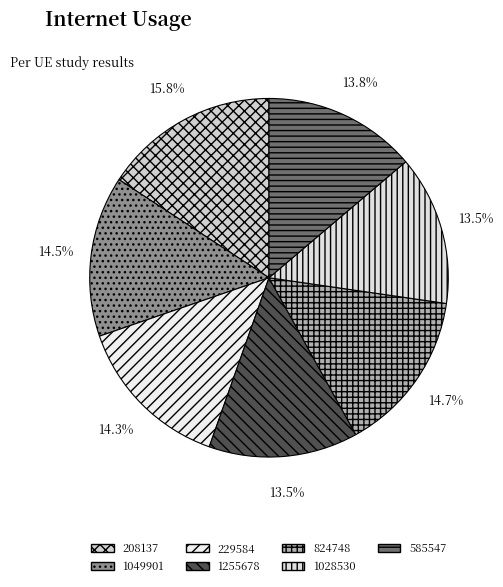

True or false: 824748 accounts for 3% of the total.

False